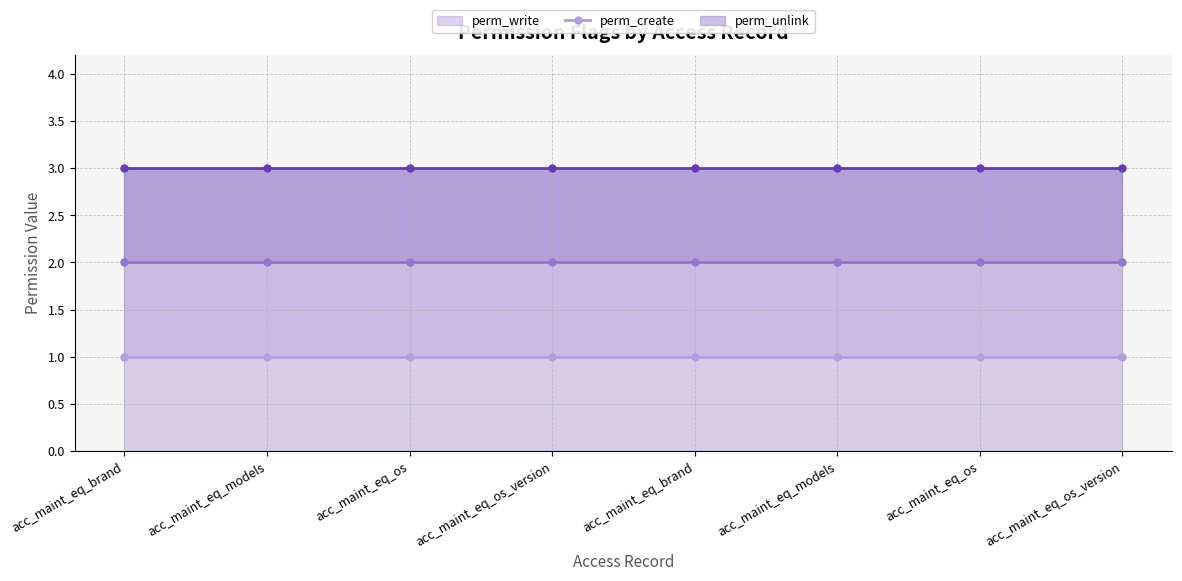

True or false: perm_unlink (line) and perm_create (line) intersect in this chart.

False